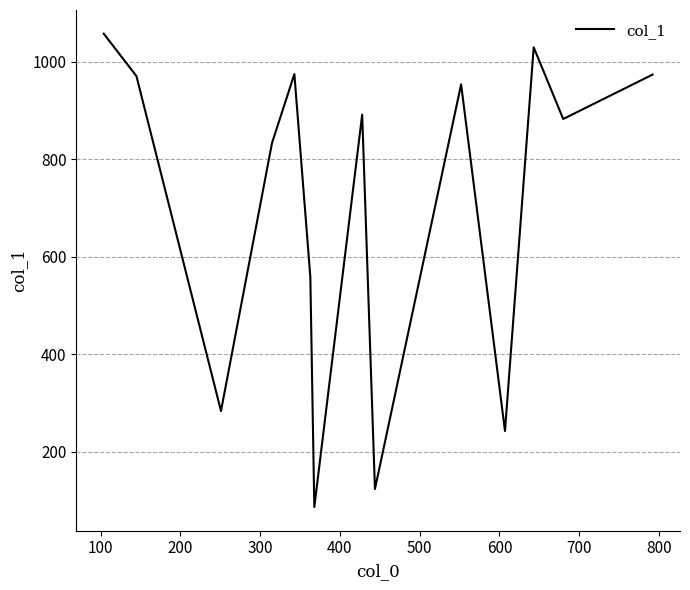

What is the minimum value shown in the chart?

87